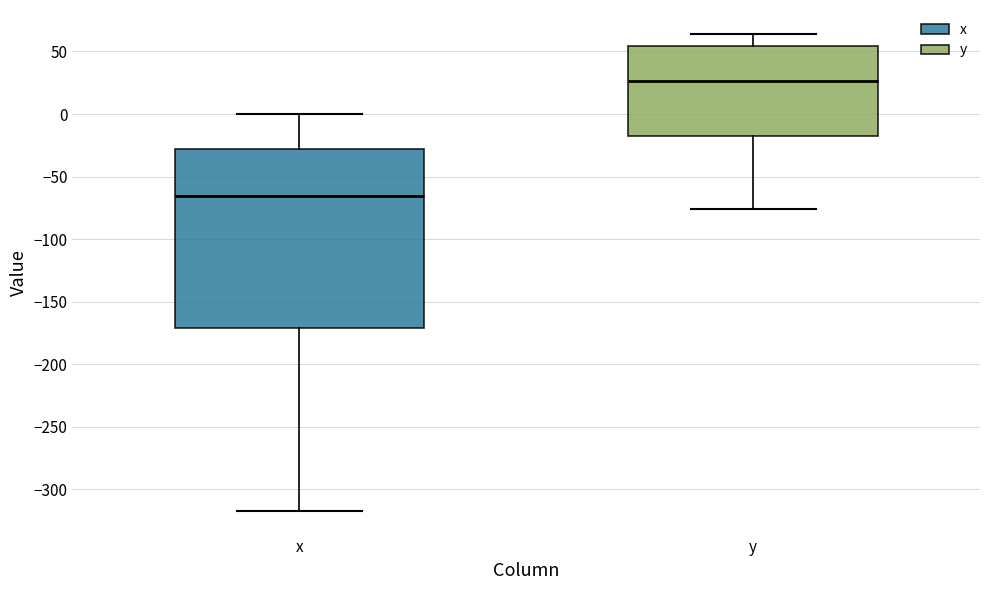

Comparing the boxes themselves (not the whiskers), which one is the tallest?

x